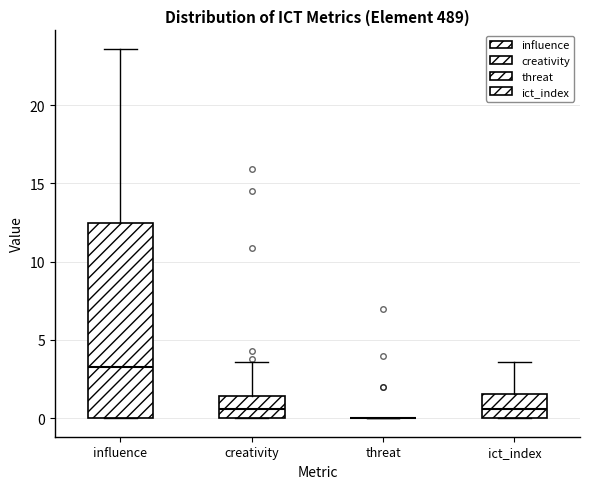

Reading left to right, transcribe this box plot: for each box, give where its median line is, the range the box spans, and where its two whiskers end, as read against the y-axis. The values are not printed on the chart, so give them approximately, as read against the axis.

influence: median 3.5, box 0.0 to 12.5, whiskers 0.0 to 23.5
creativity: median 0.5, box 0.0 to 1.5, whiskers 0.0 to 3.5
threat: box collapsed to a line at 0.0, whiskers 0.0 to 0.0
ict_index: median 0.5, box 0.0 to 1.5, whiskers 0.0 to 3.5